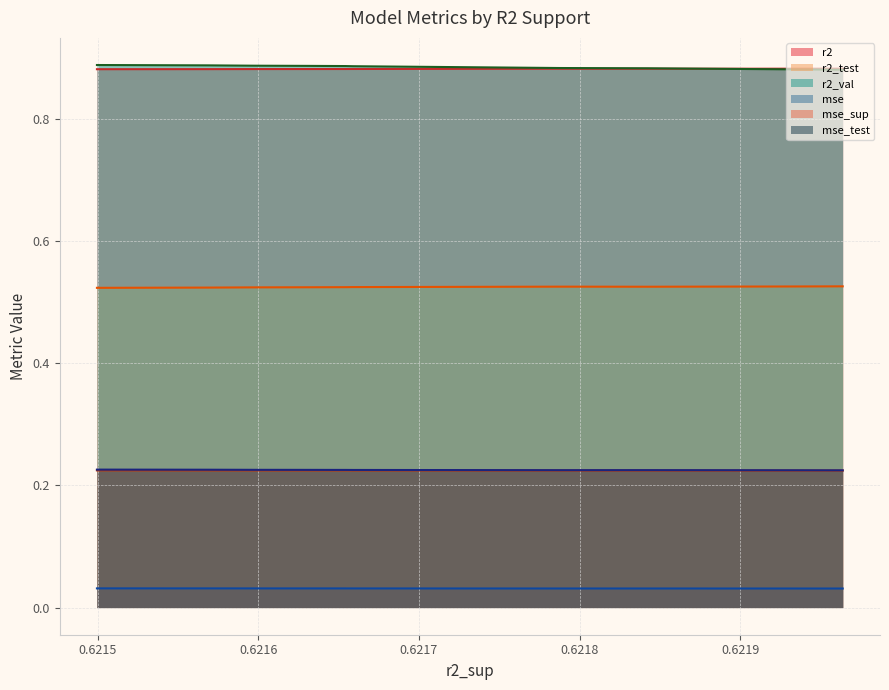

Reading right to left, transcribe all the data shown in this chart.

r2: 0.9	0.9	0.9	0.9	0.9	0.9	0.9	0.9	0.9	0.9
r2_test: 0.5	0.5	0.5	0.5	0.5	0.5	0.5	0.5	0.5	0.5
r2_val: 0.9	0.9	0.9	0.9	0.9	0.9	0.9	0.9	0.9	0.9
mse: 0.0	0.0	0.0	0.0	0.0	0.0	0.0	0.0	0.0	0.0
mse_sup: 0.2	0.2	0.2	0.2	0.2	0.2	0.2	0.2	0.2	0.2
mse_test: 0.2	0.2	0.2	0.2	0.2	0.2	0.2	0.2	0.2	0.2